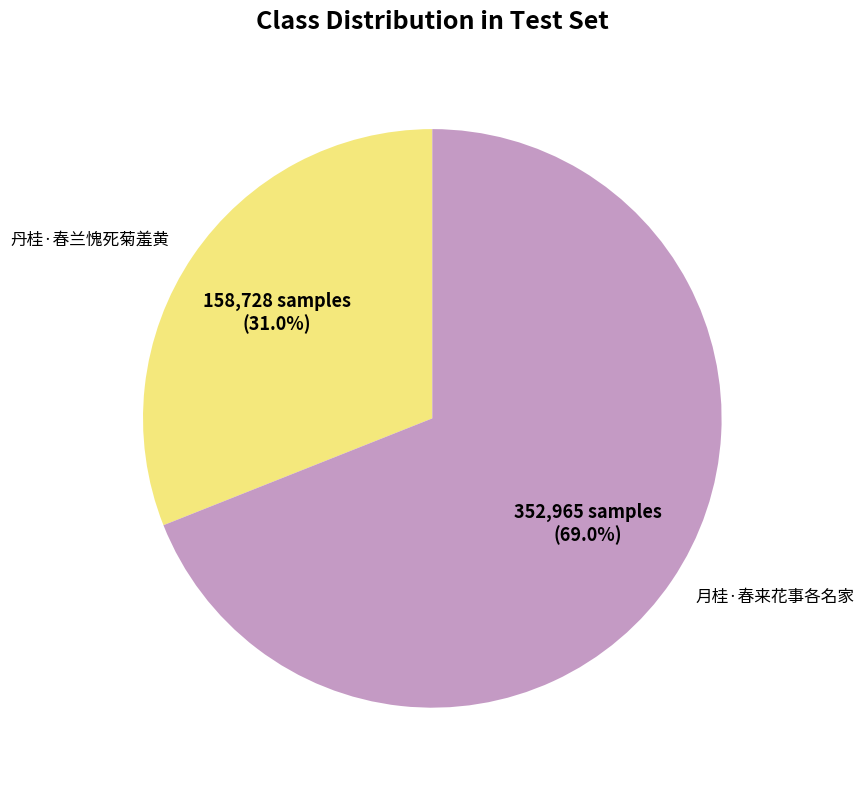

Is 丹桂·春兰愧死菊羞黄 the majority of the pie?

No